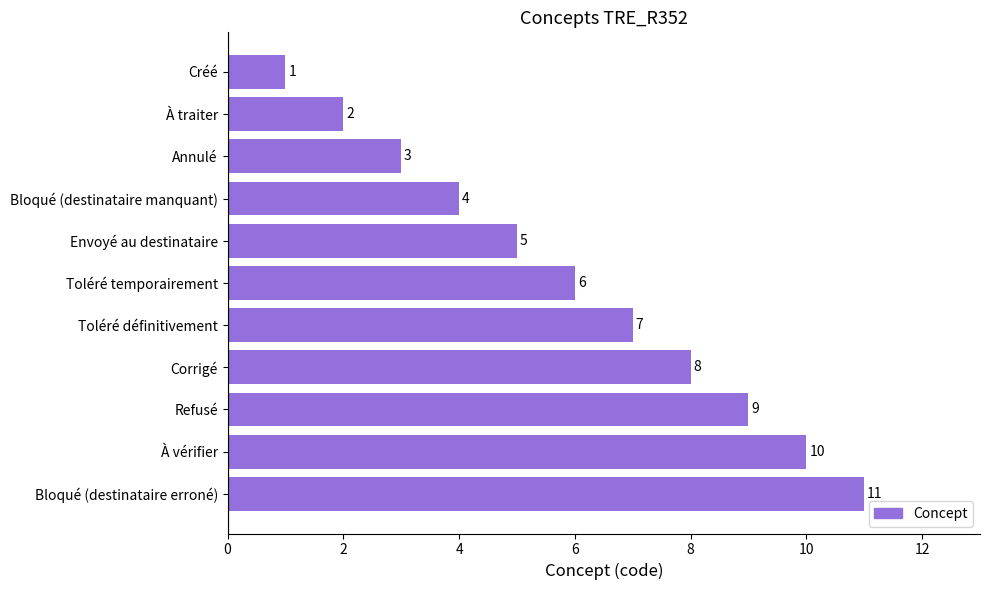

List the labels in order of value, smallest first.

Créé, À traiter, Annulé, Bloqué (destinataire manquant), Envoyé au destinataire, Toléré temporairement, Toléré définitivement, Corrigé, Refusé, À vérifier, Bloqué (destinataire erroné)